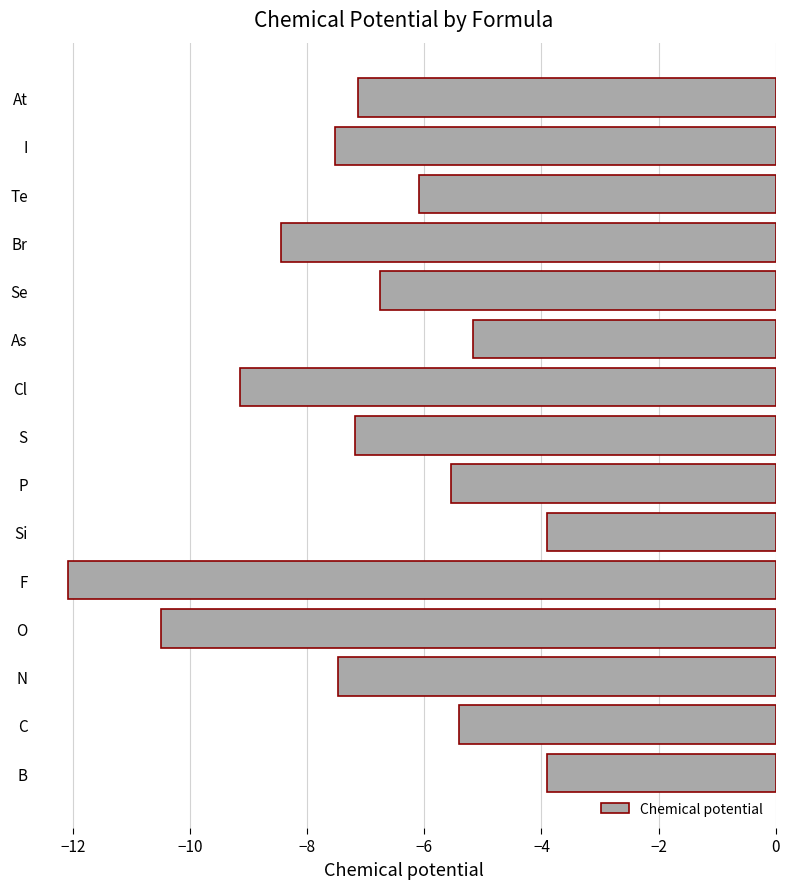

What is the minimum value shown in the chart?

-12.1